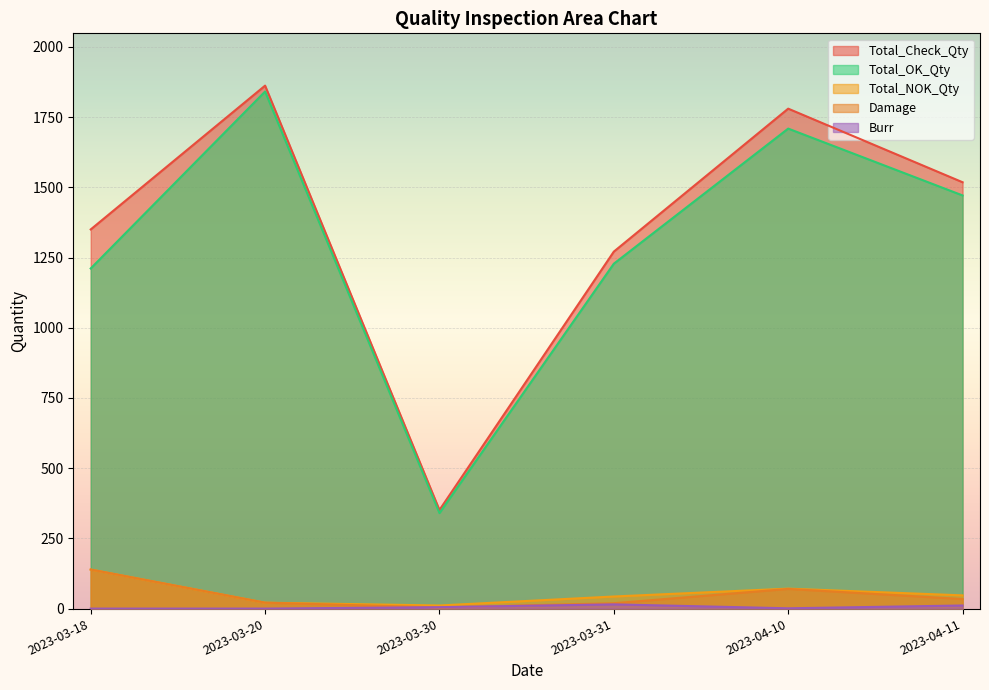

Which has a higher value, 2023-04-10 or 2023-03-20?

2023-03-20